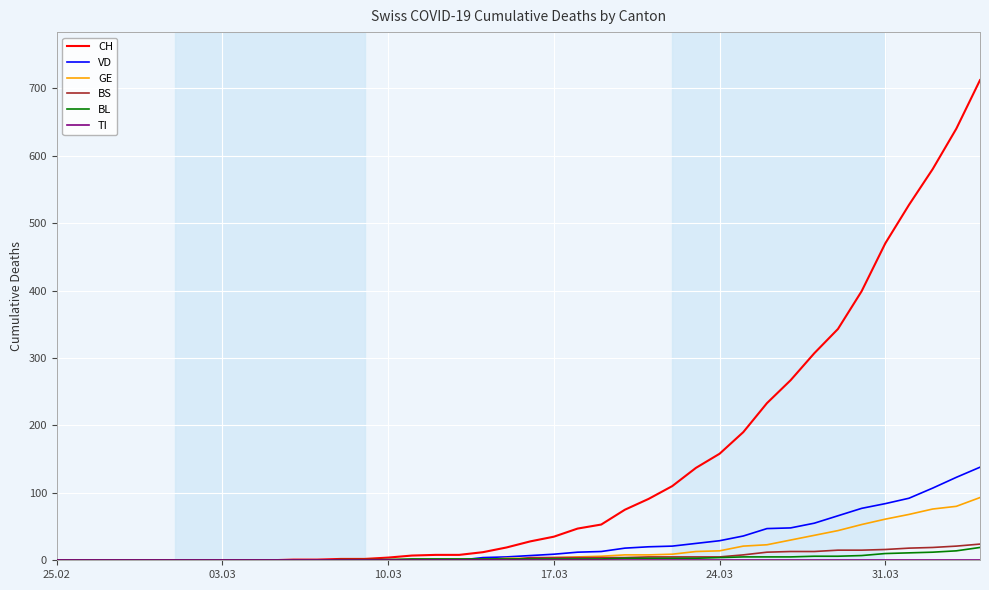

What is the greatest value displayed?

712